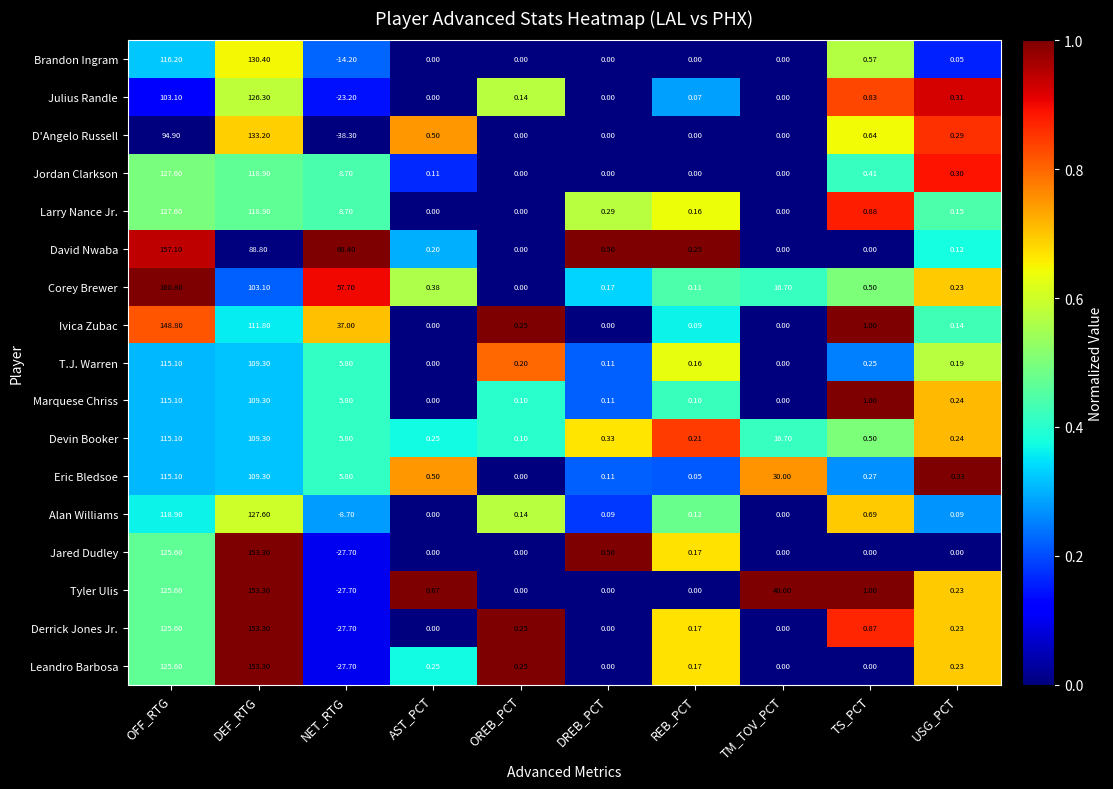

Is the value of Derrick Jones Jr. at USG_PCT greater than the value of Julius Randle at TS_PCT?

No